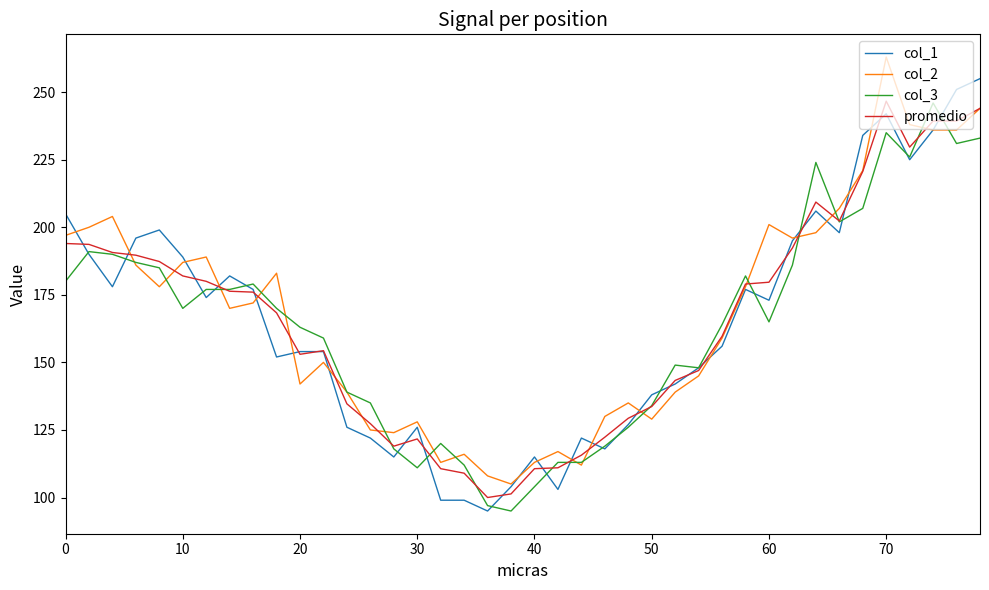

Which series has the largest total across all categories?

col_2